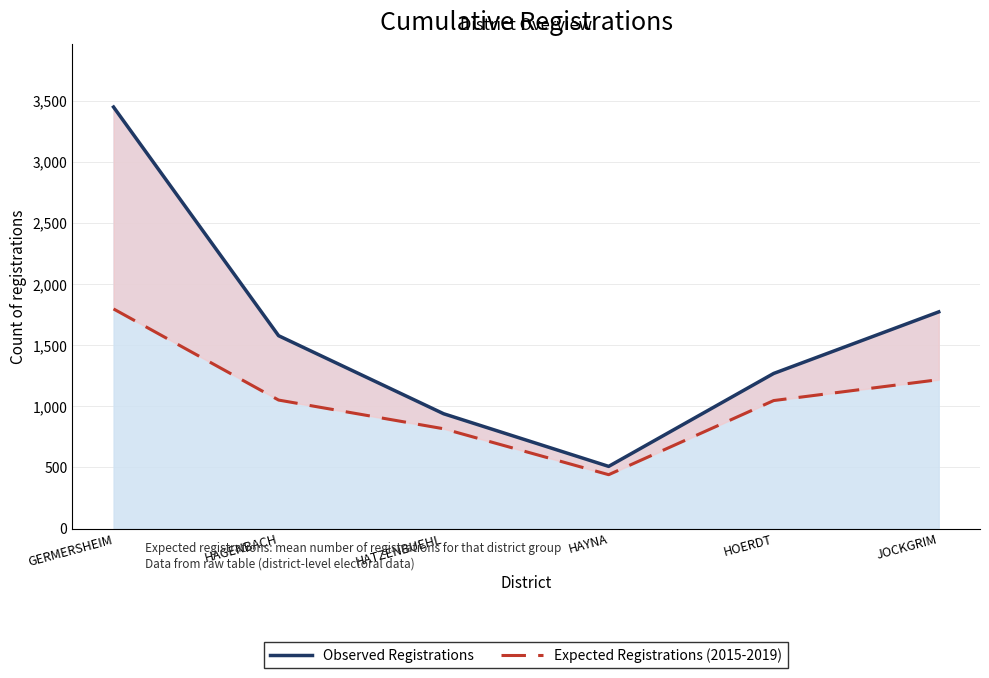

The value of Expected Registrations (2015-2019) at HOERDT is 1048. True or false?

True